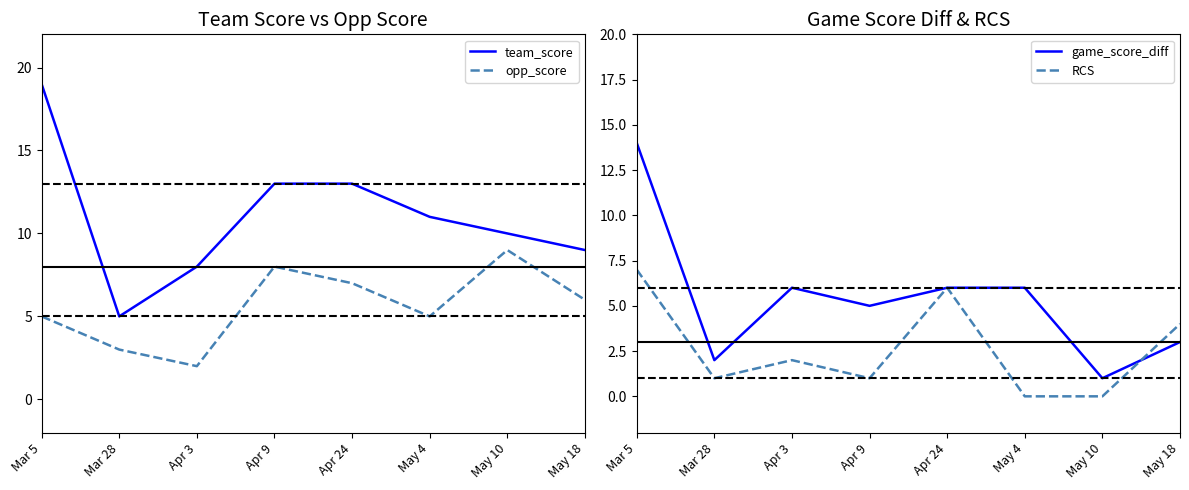

Which category has the highest value in the opp_score series?

May 10